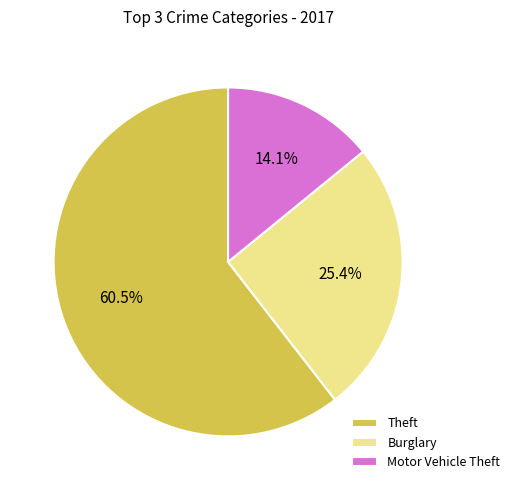

Which category has the biggest portion of the pie?

Theft